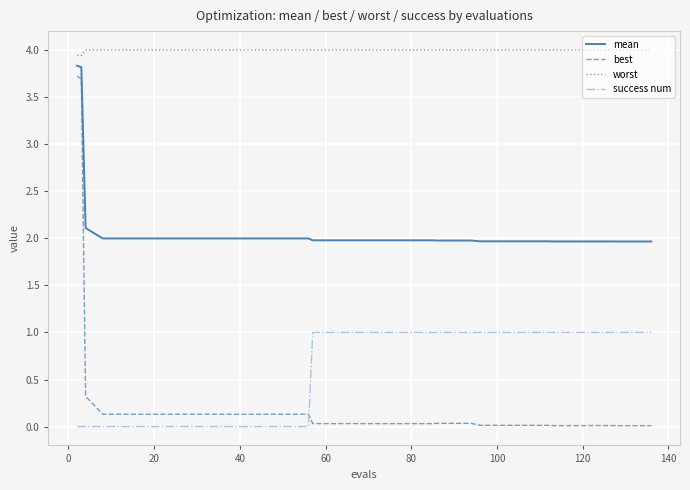

True or false: mean and best intersect in this chart.

False